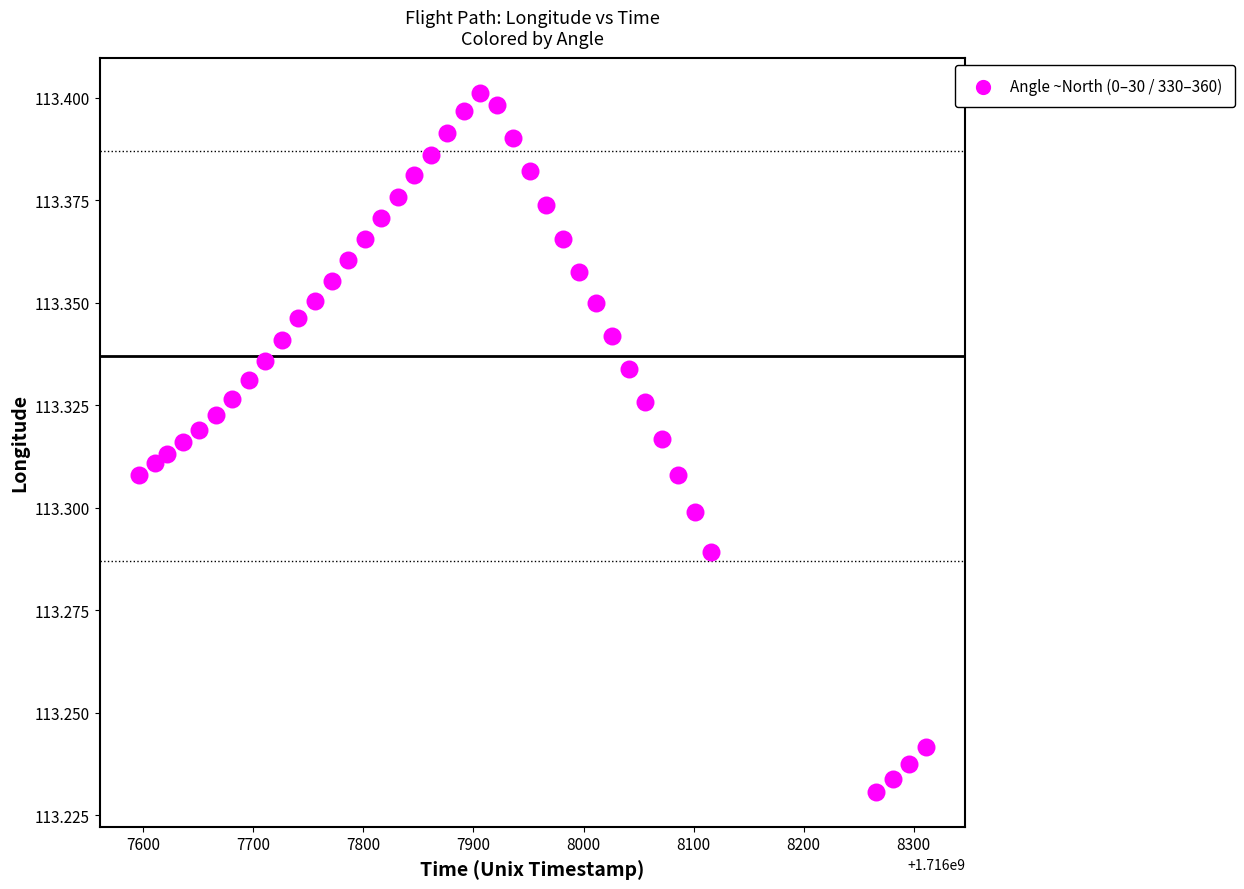

What is the range of X values (max minus min)?

715.0